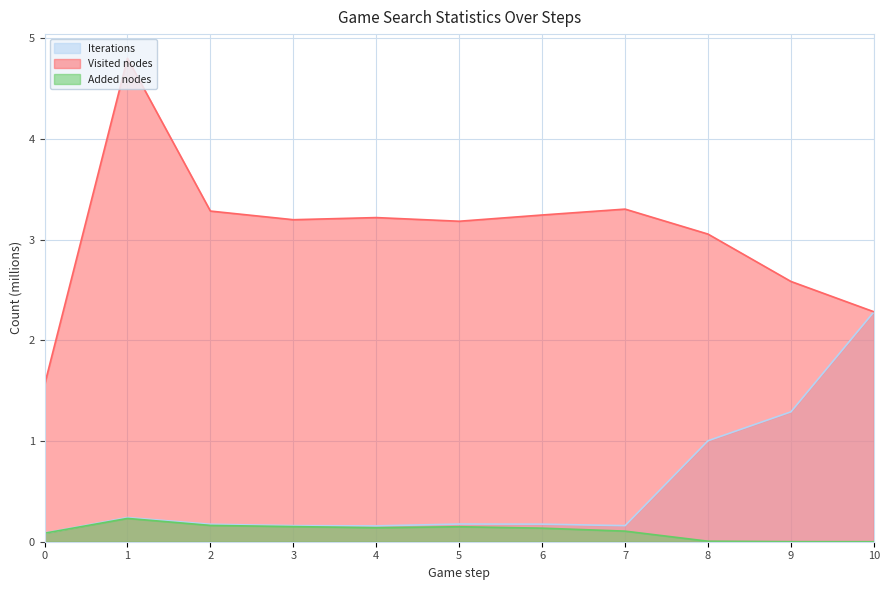

At which category does Visited nodes reach its first local valley?

3